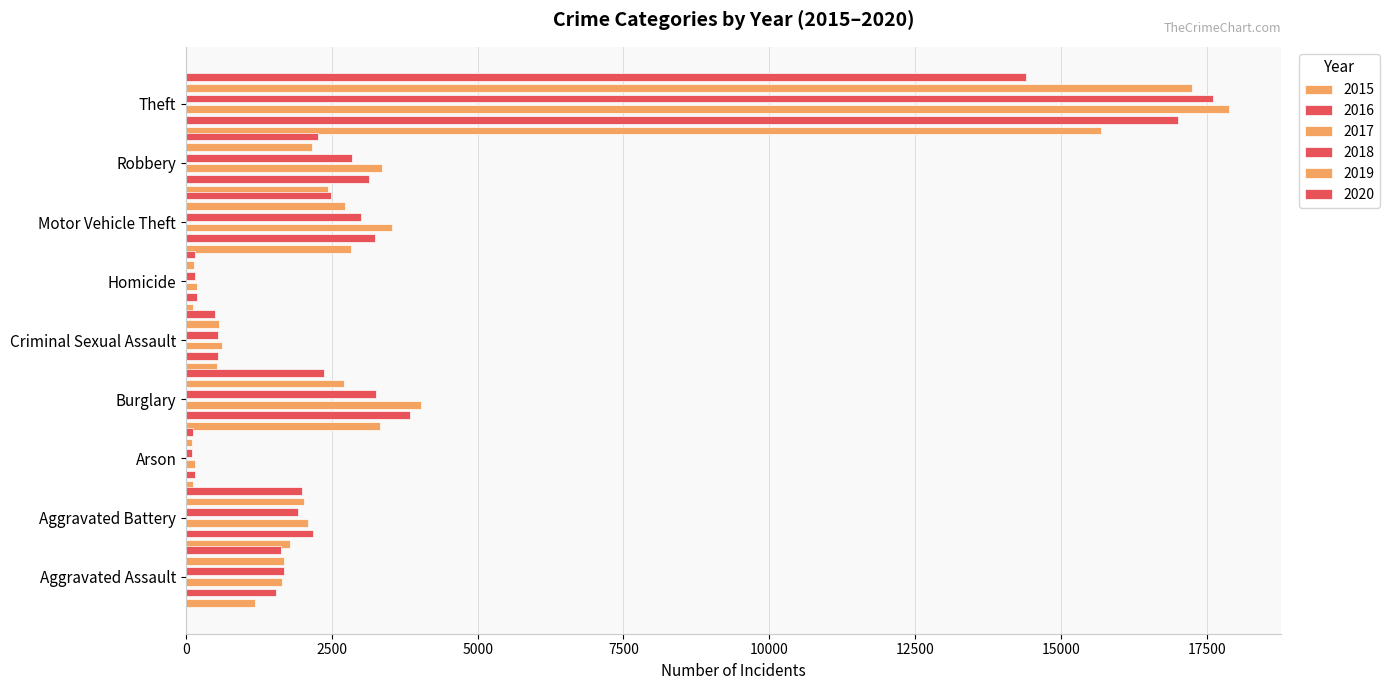

Between Aggravated Assault and Theft, which is larger?

Theft